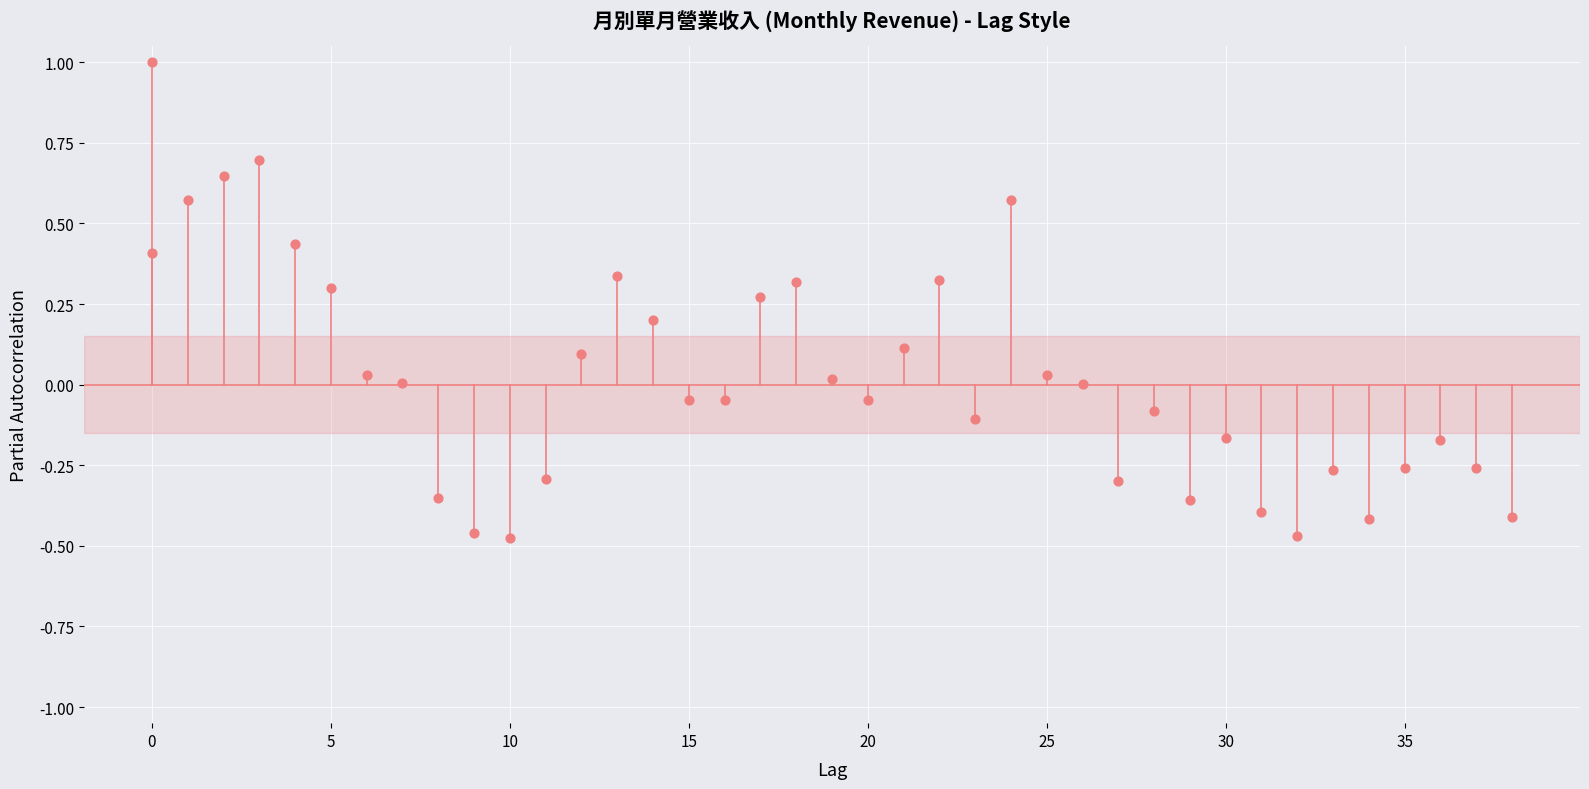

What is the change in value from 25 to 27?

-0.3